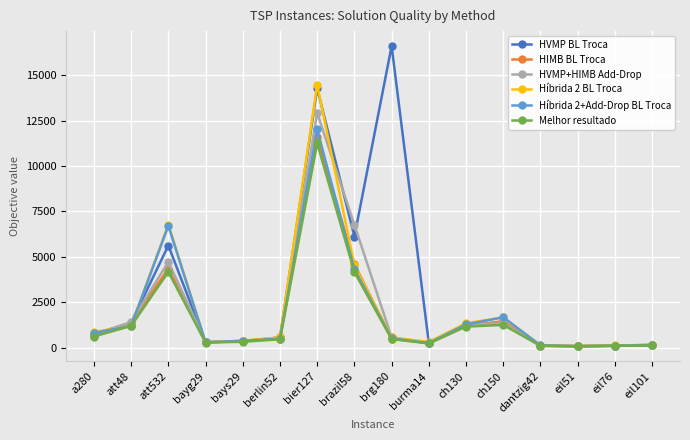

What is the total value across all series at ch130?

7435.9